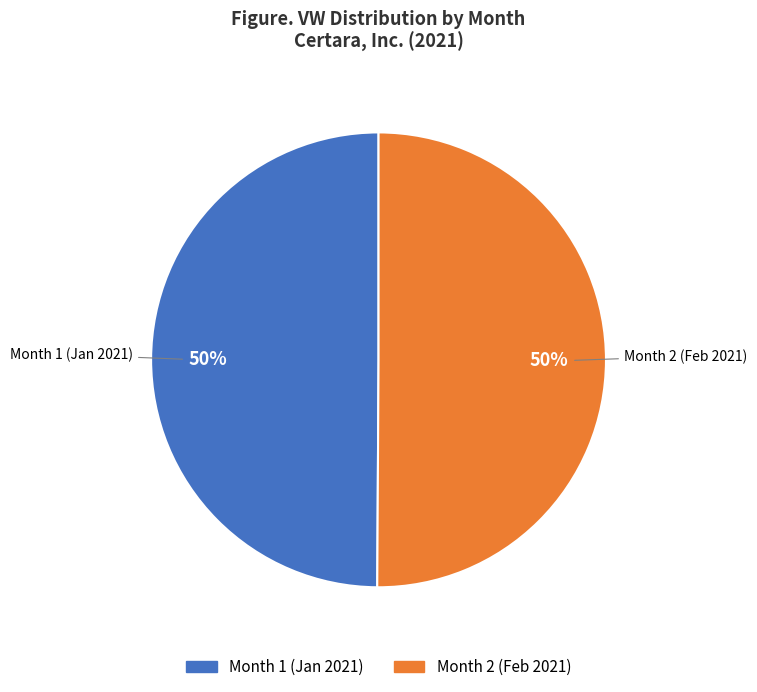

Combined, do Month 2 and Month 1 account for over 50%?

Yes